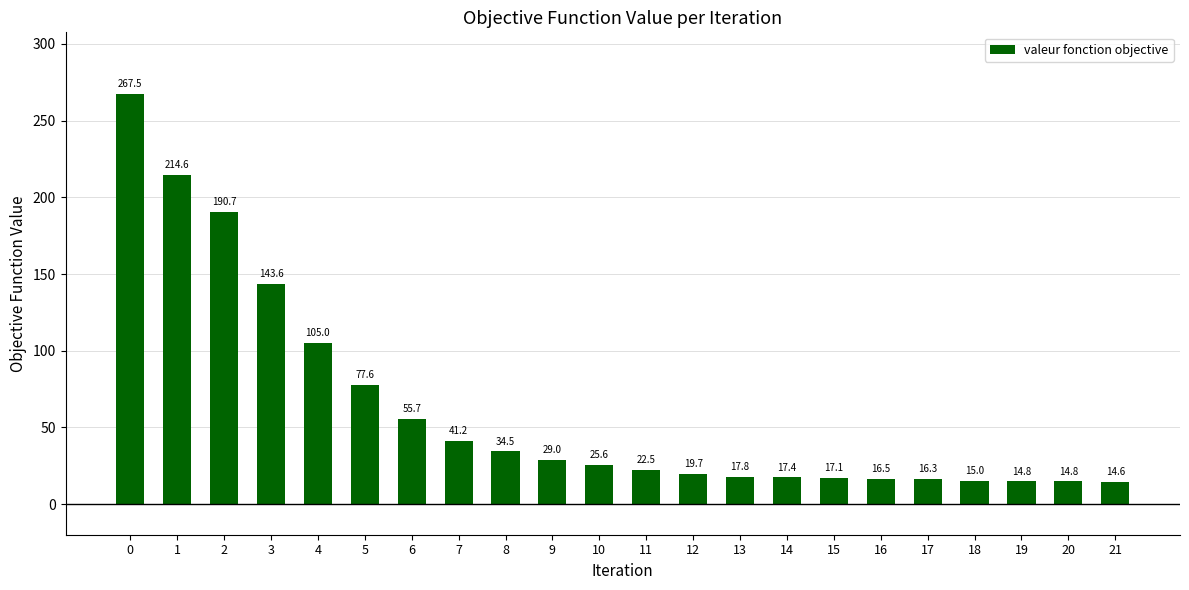

What is the value of the 2nd bar from the left?

214.6